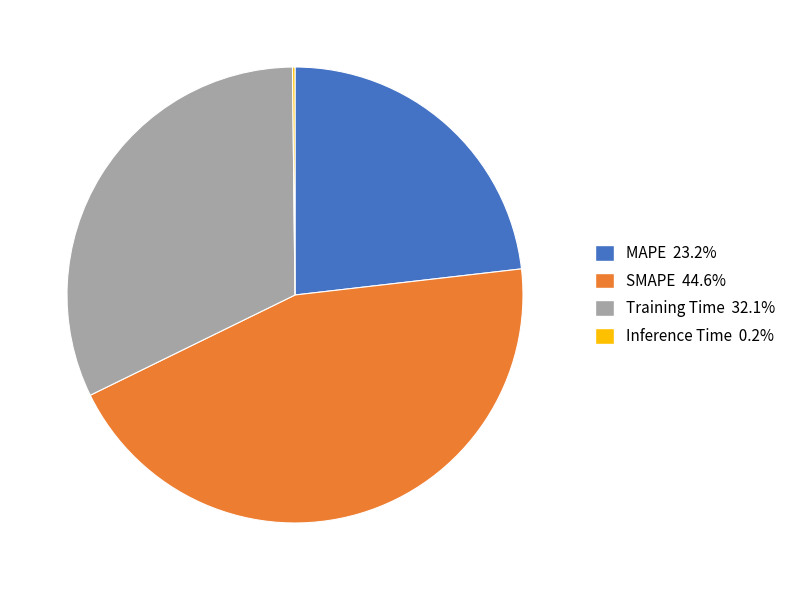

Which slice is the largest?

SMAPE